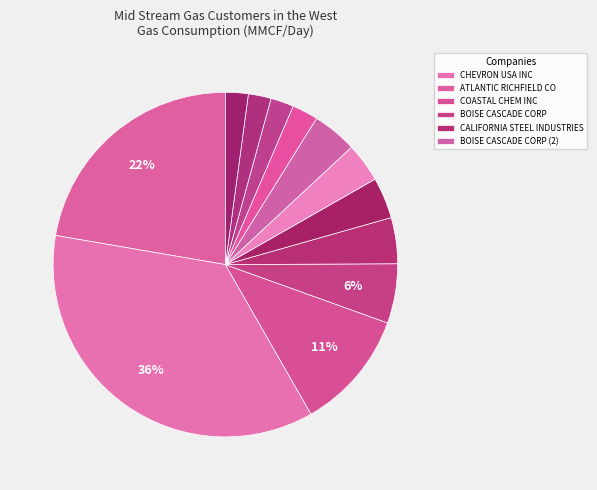

How many segments does this pie chart have?

12